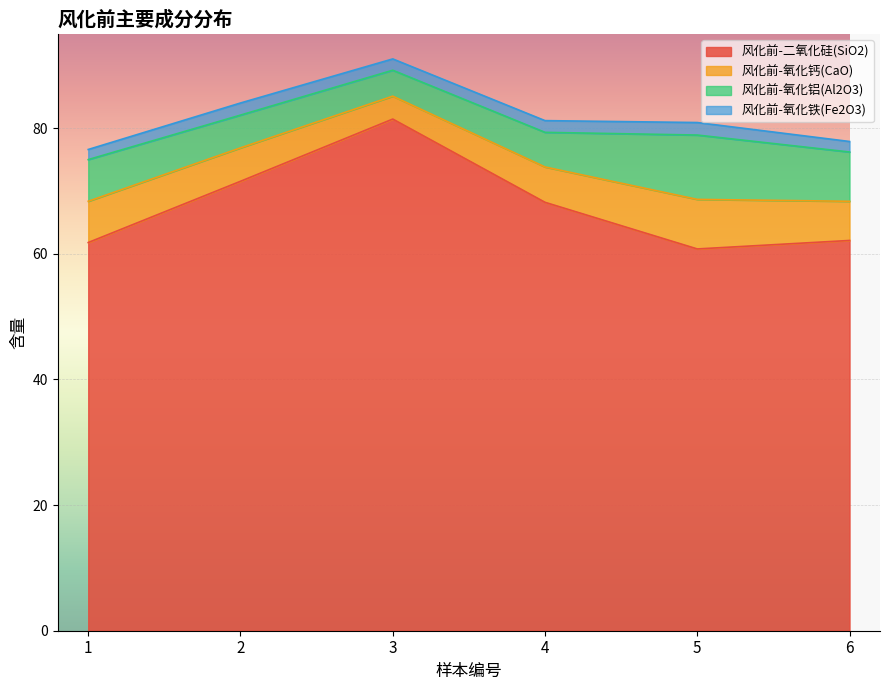

True or false: 风化前-氧化钙(CaO) and 风化前-二氧化硅(SiO2) cross at least once.

False